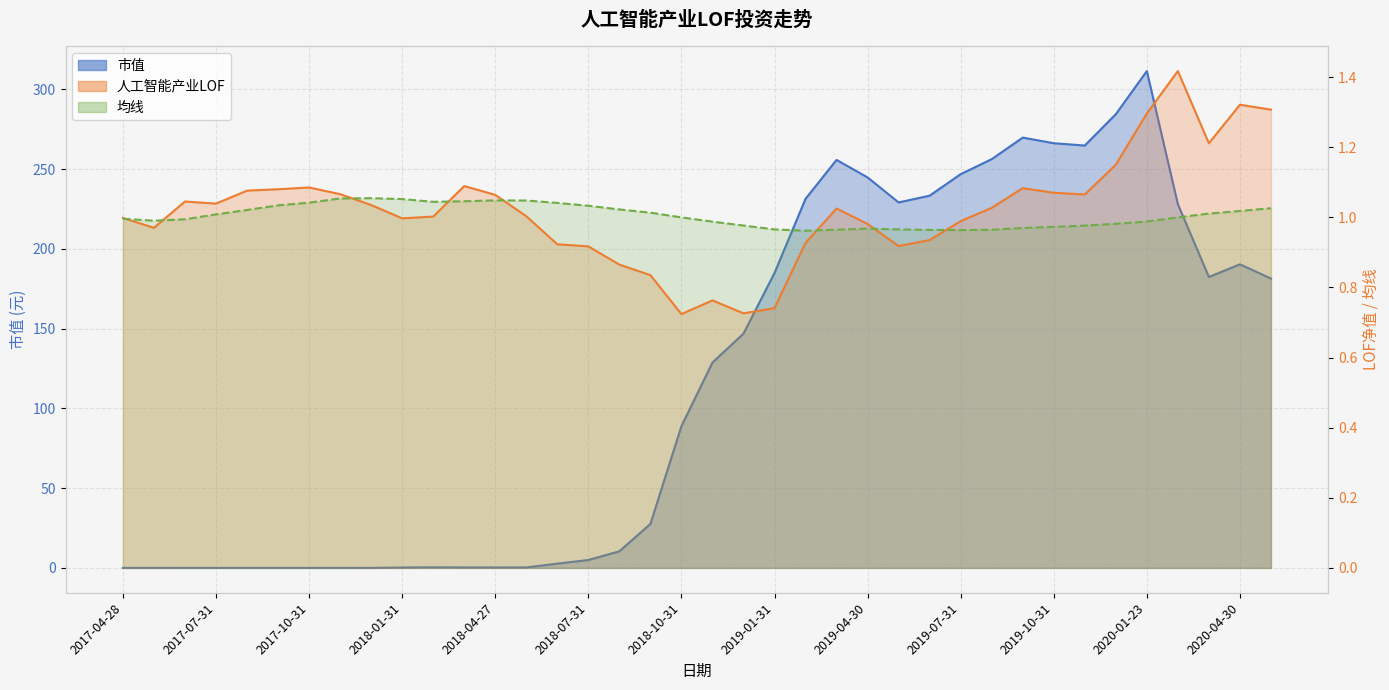

What is the greatest value displayed?

311.5